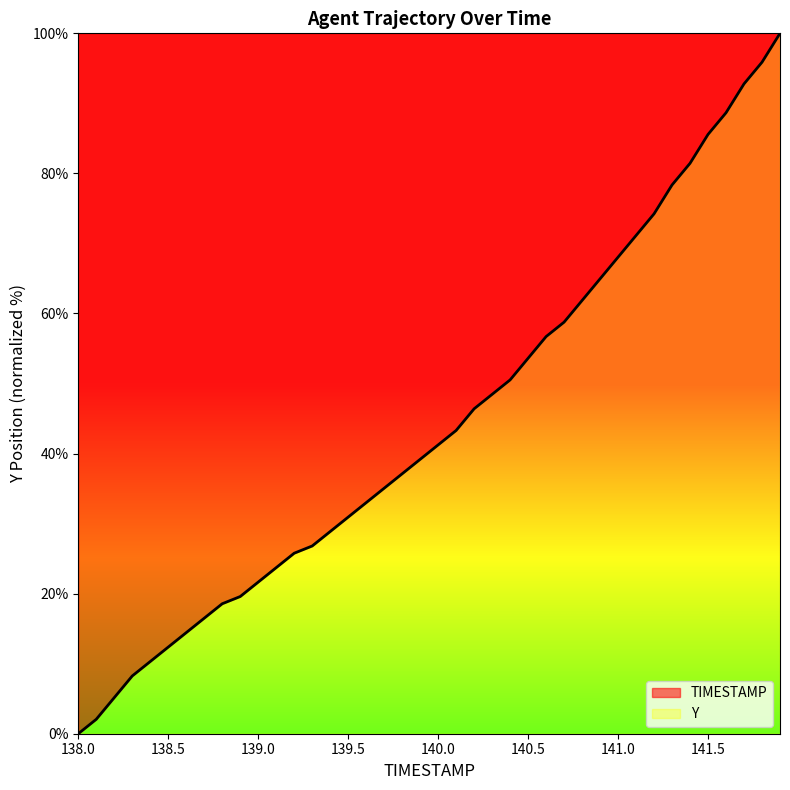

Reading left to right, extract all data points from this chart.

138.0=0.0	138.1=2.1	138.2=5.2	138.3=8.2	138.4=10.3	138.5=12.4	138.6=14.4	138.7=16.5	138.8=18.6	138.9=19.6	139.0=21.6	139.1=23.7	139.2=25.8	139.3=26.8	139.4=28.9	139.5=30.9	139.6=33.0	139.7=35.1	139.8=37.1	139.9=39.2	140.0=41.2	140.1=43.3	140.2=46.4	140.3=48.5	140.4=50.5	140.5=53.6	140.6=56.7	140.7=58.8	140.8=61.9	140.9=64.9	141.0=68.0	141.1=71.1	141.2=74.2	141.3=78.4	141.4=81.4	141.5=85.6	141.6=88.7	141.7=92.8	141.8=95.9	141.9=100.0